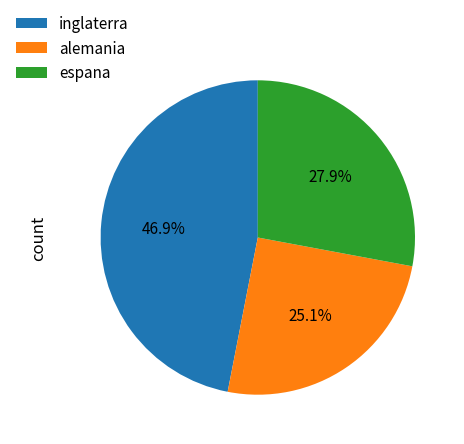

To the nearest percent, what percentage of the pie is alemania?

25%